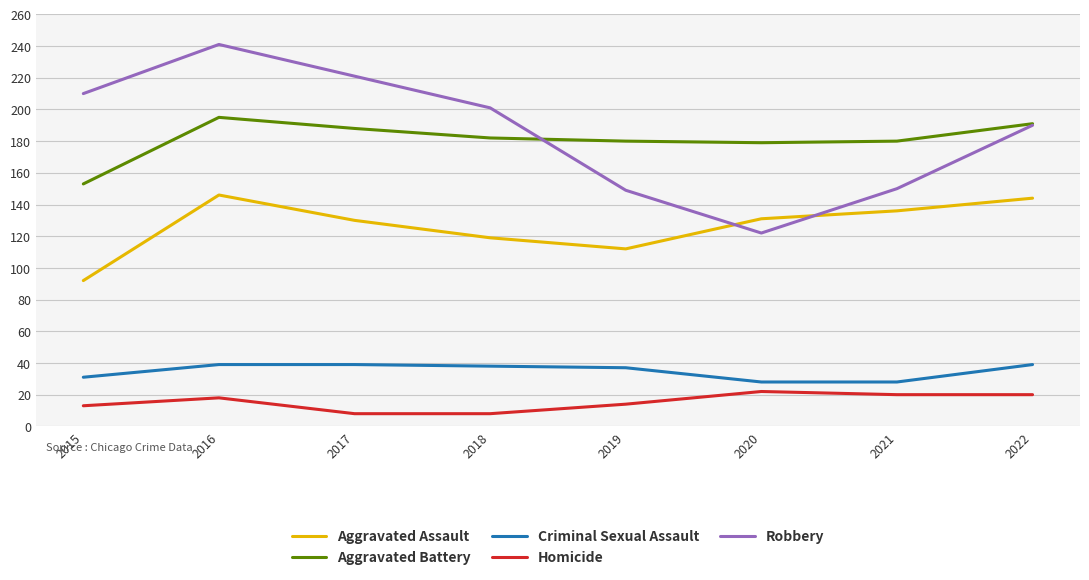

Between 2015 and 2021, which series saw the biggest shift?

Robbery